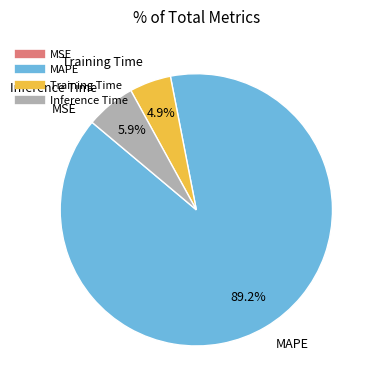

To the nearest percent, what is the average slice percentage?

25%